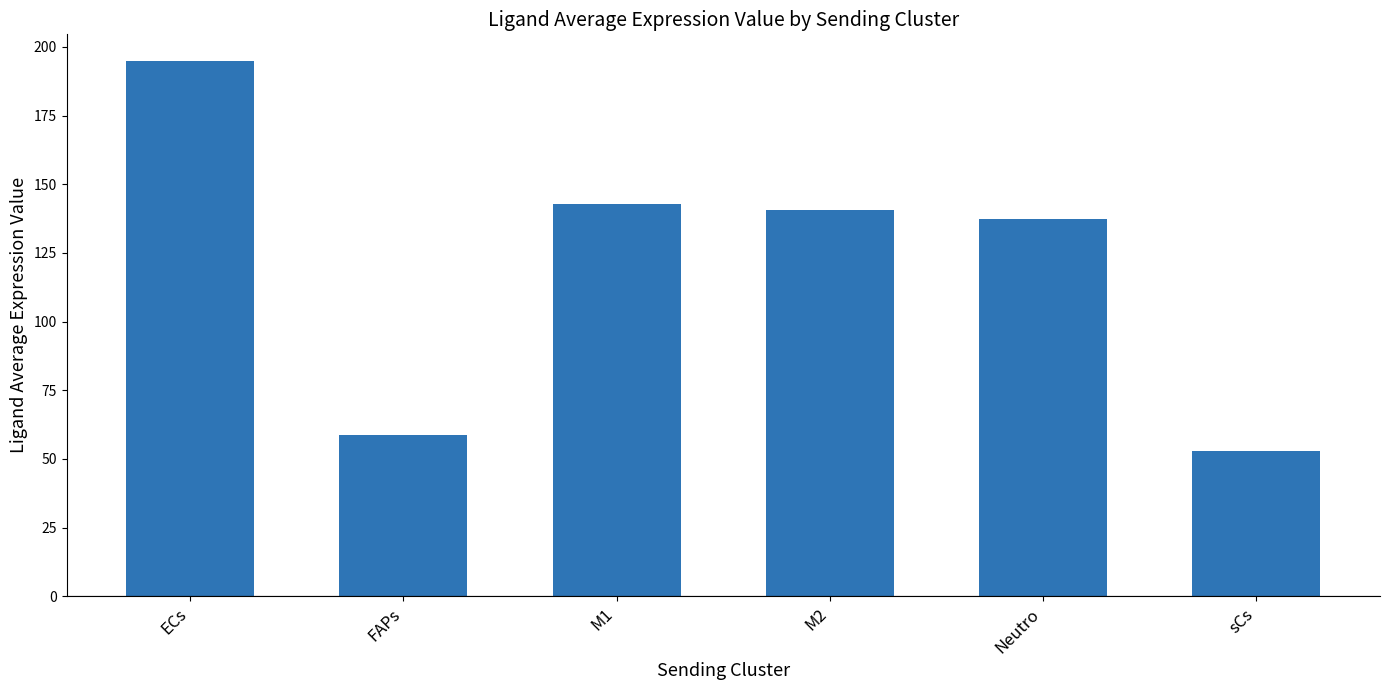

The value at M1 is 142.8. True or false?

True